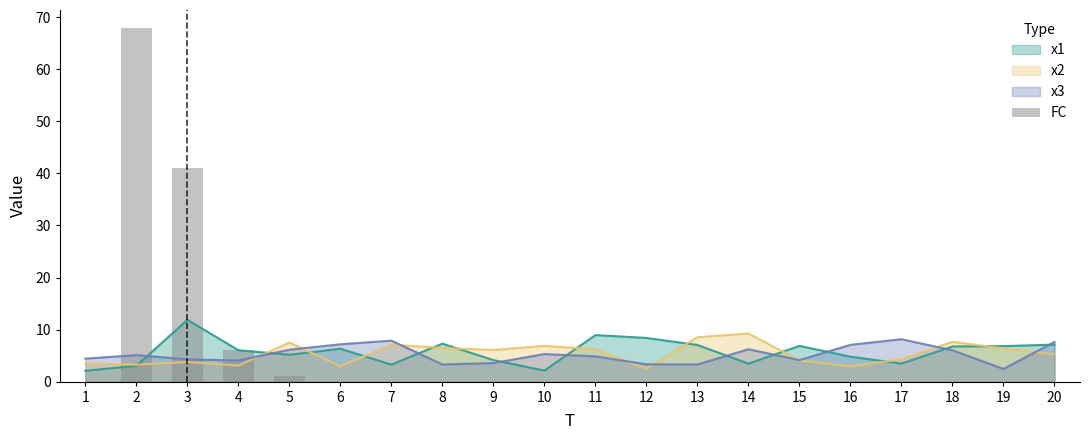

What is the difference between the maximum and minimum values?

68